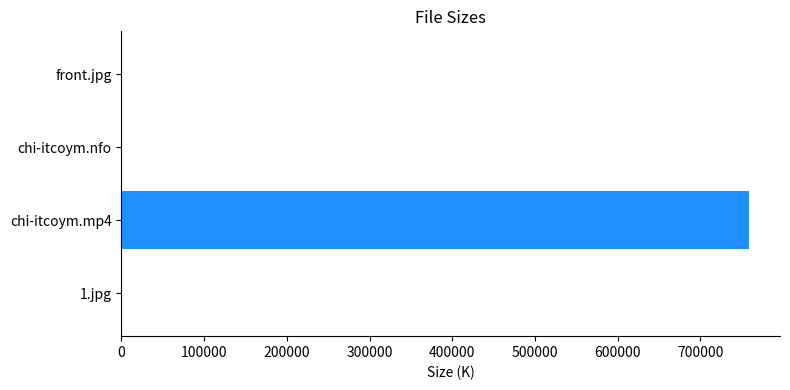

What is the greatest value displayed?

758410.0